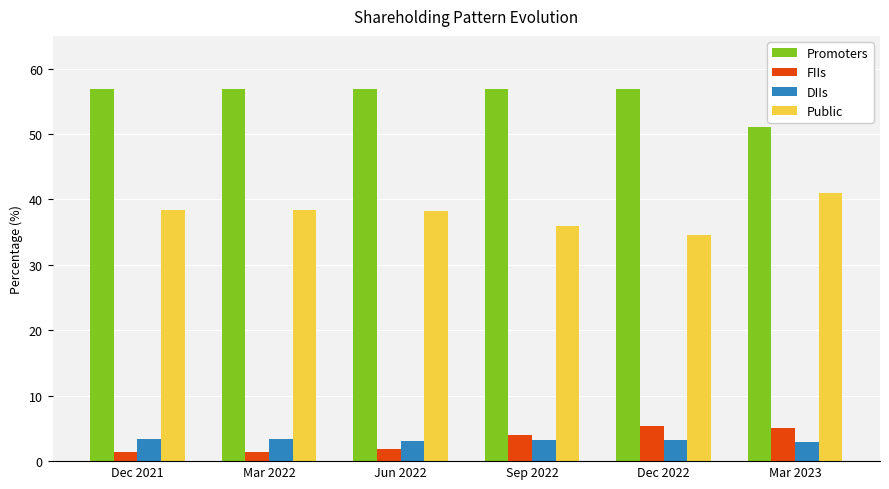

Where does the Promoters series first go above 56?

Dec 2021